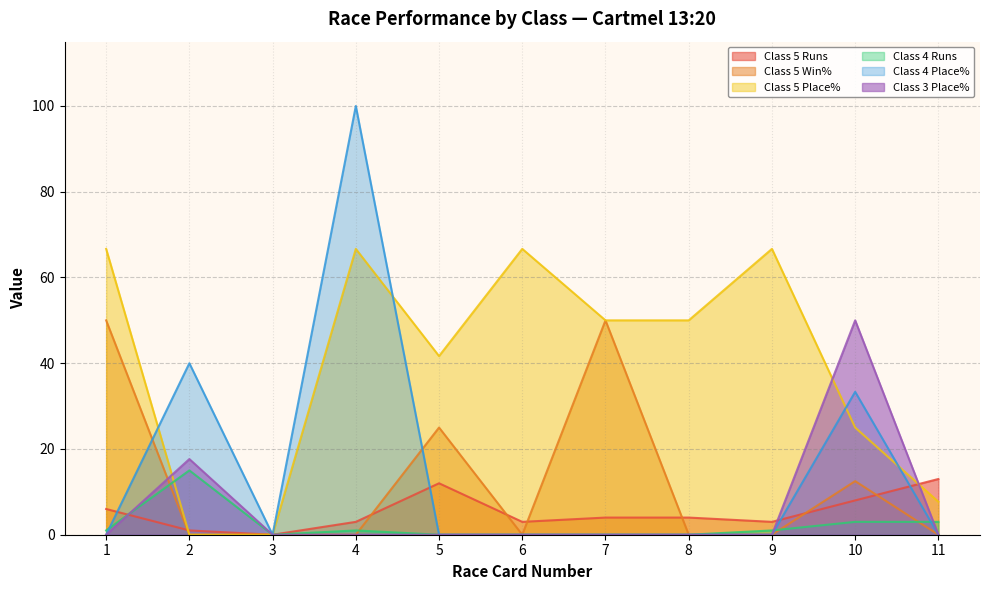

Which series changed the most between 1 and 8?

Class 5 Win%